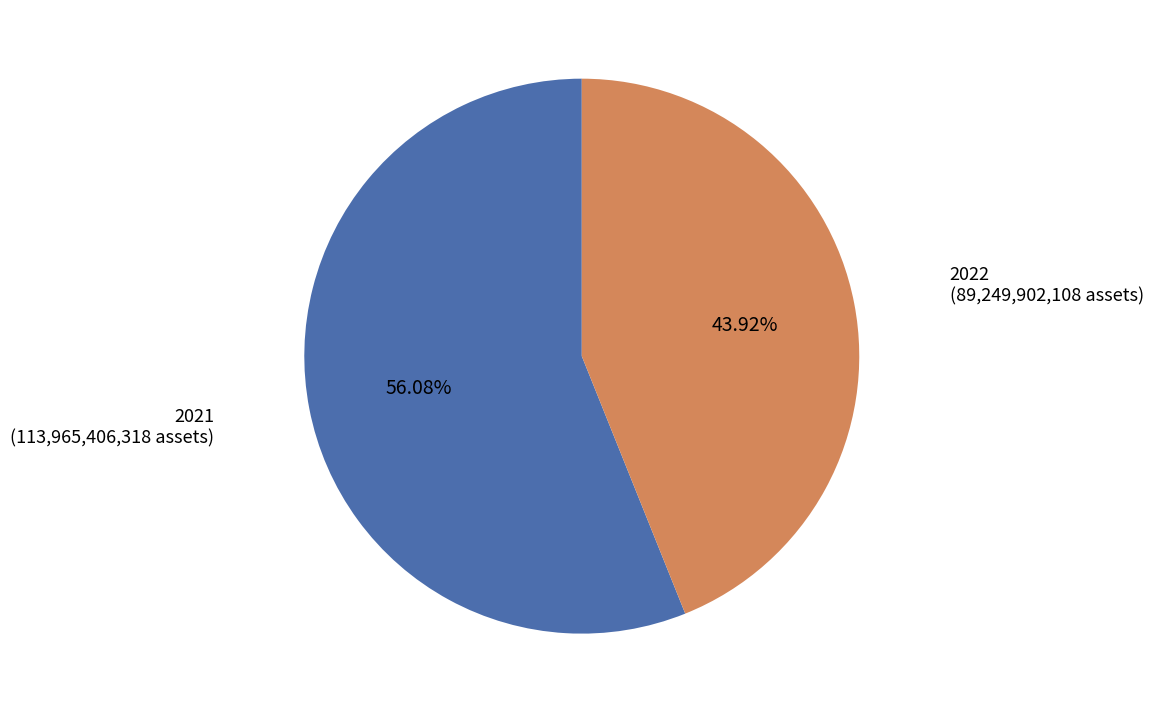

Which has a higher value, 2022 or 2021?

2021